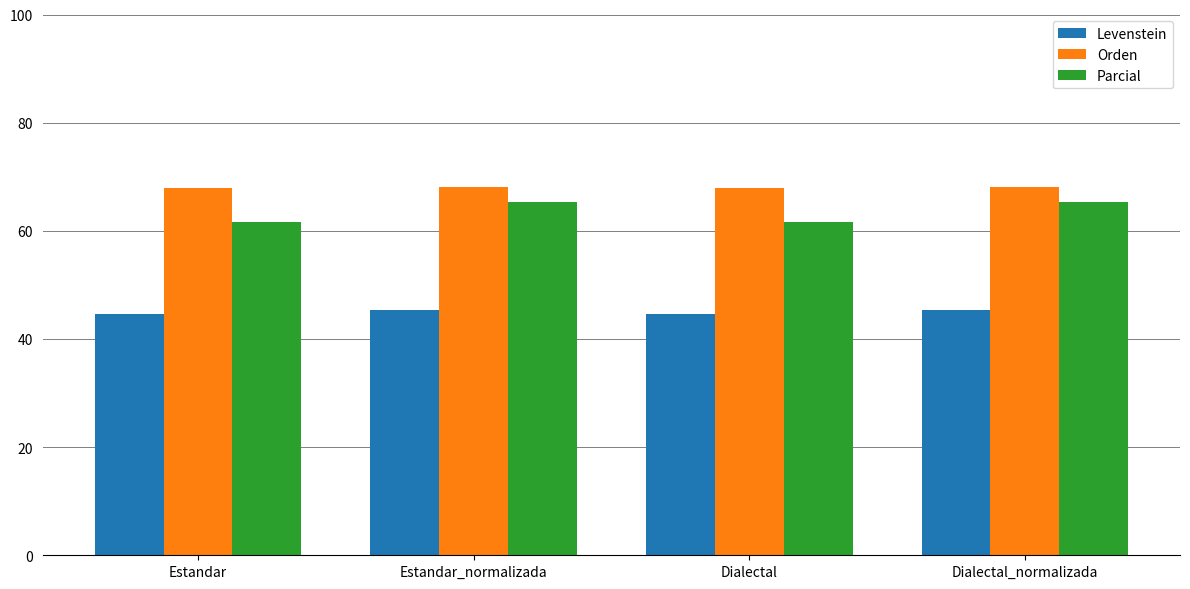

How many bars are there in each group?

3